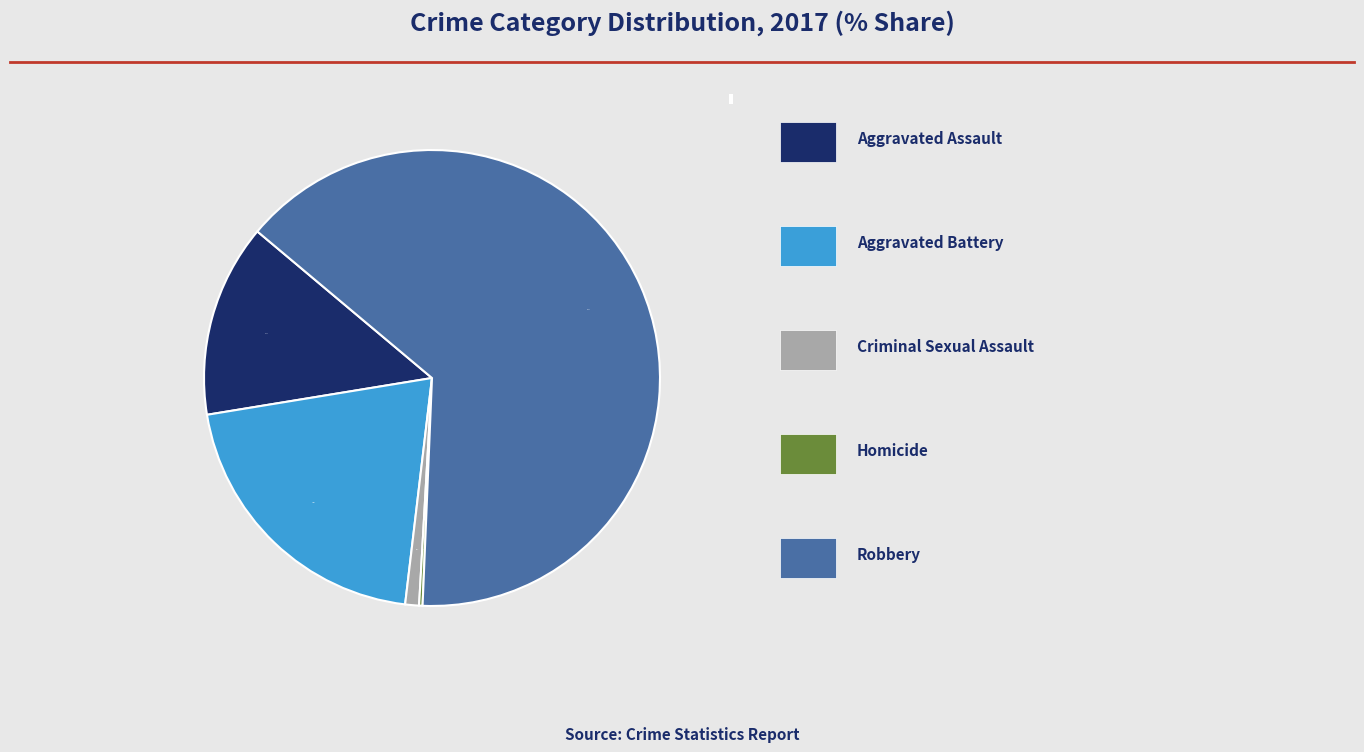

Between Aggravated Battery and Aggravated Assault, which is larger?

Aggravated Battery